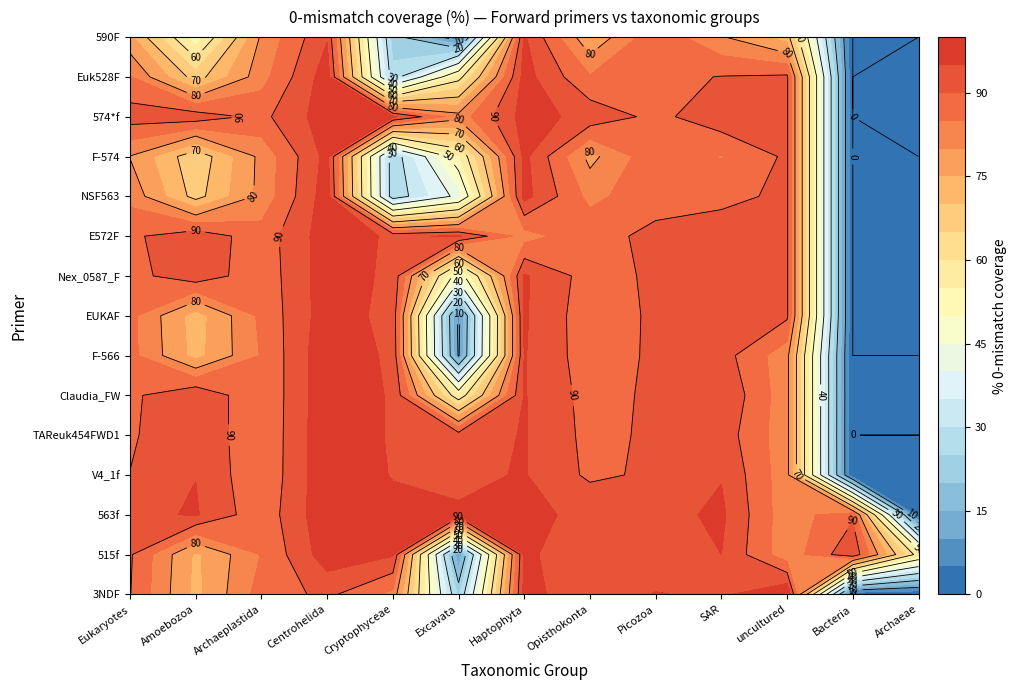

At which label is EUKAF closest to 48?

Amoebozoa